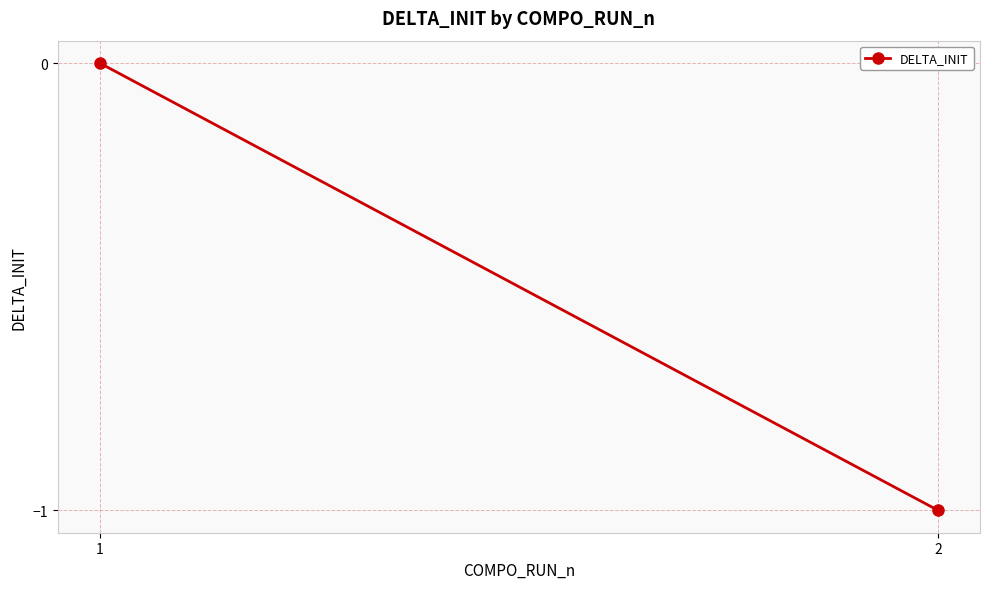

What is the sum of the values at 1 and 2?

-1